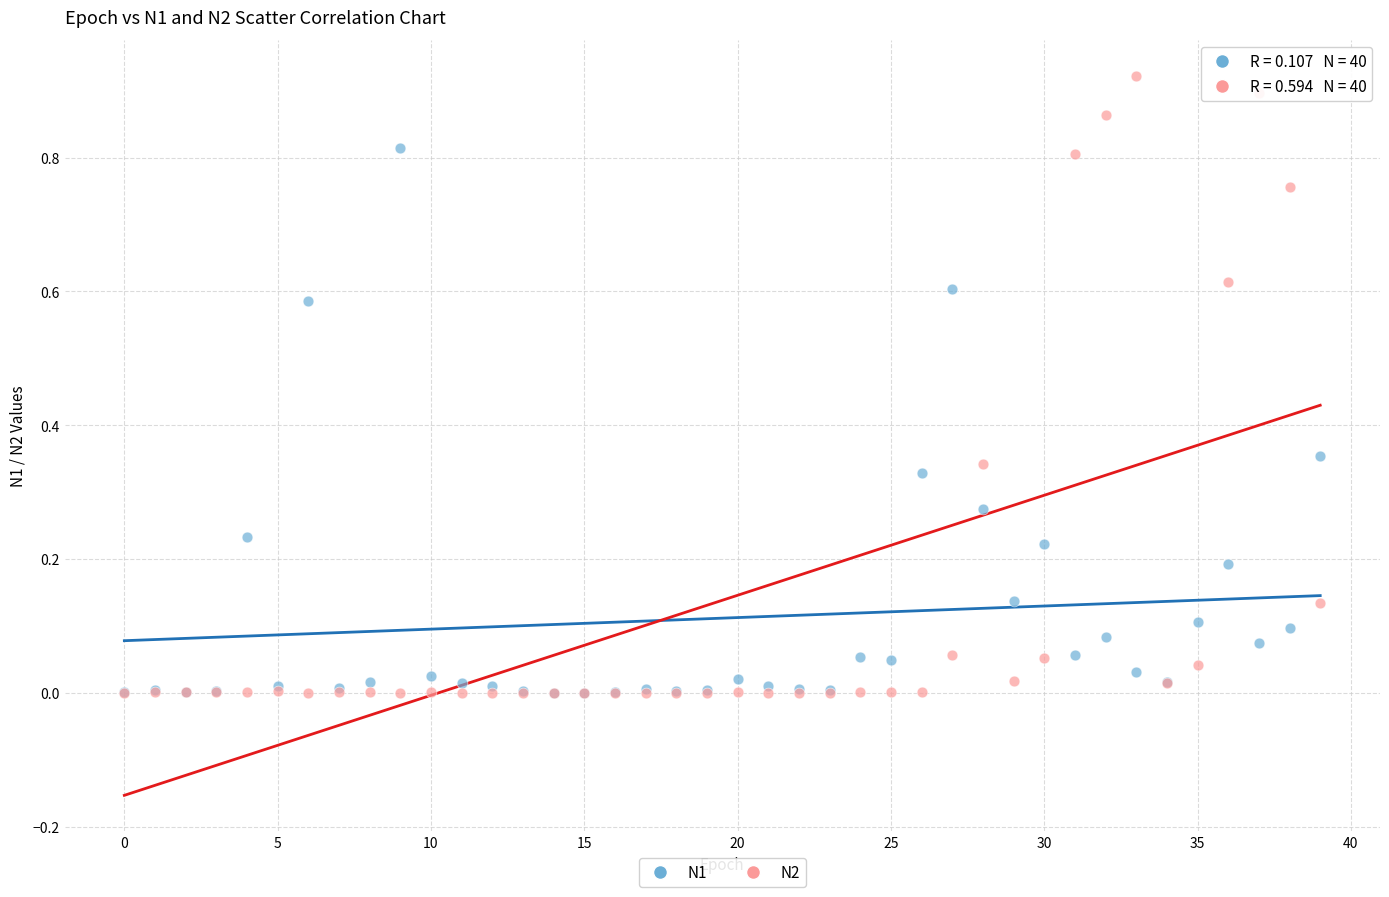

Which series has the widest spread of Y values?

N2